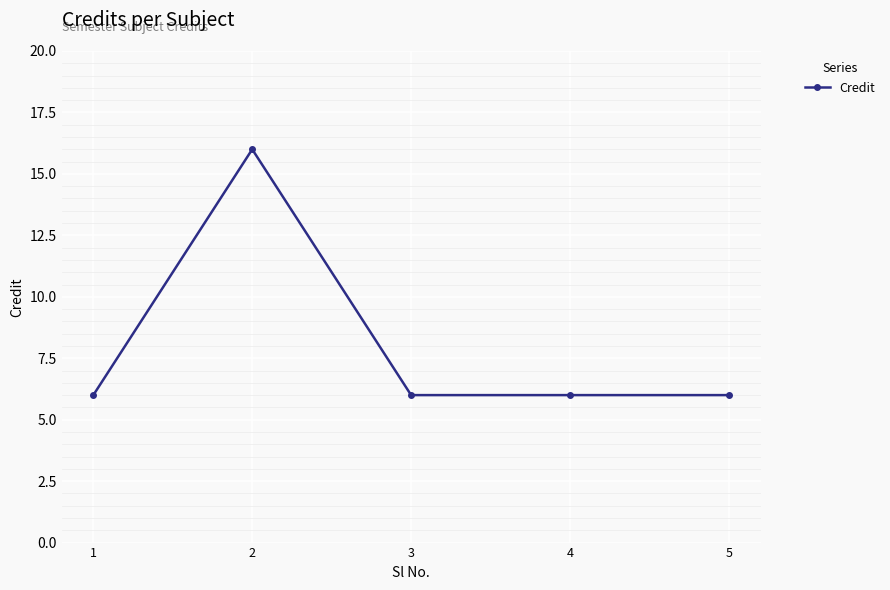

At which category does the data reach its first local peak?

2